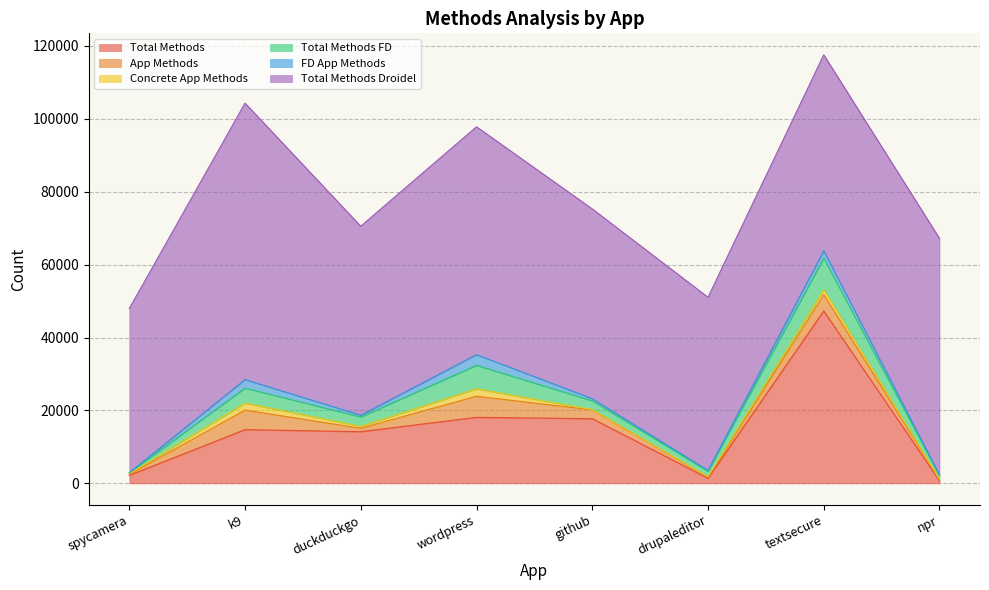

What is the spread (max minus min) of values at github?

51989